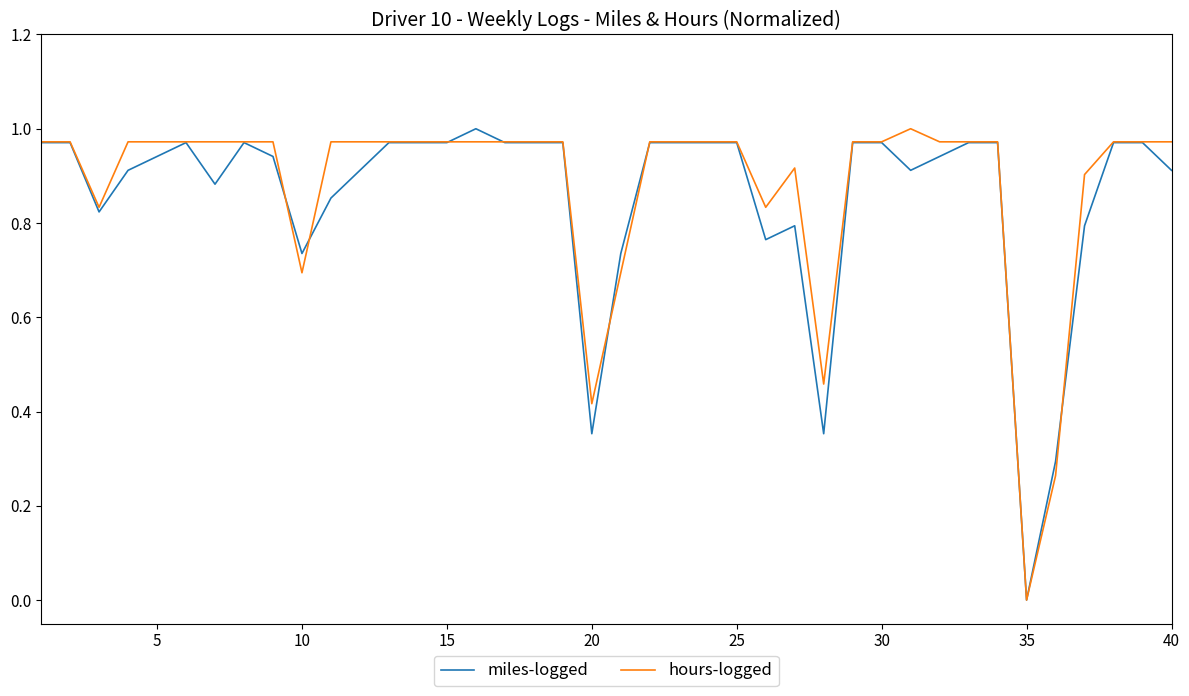

How many intersections are there between hours-logged and miles-logged?

7